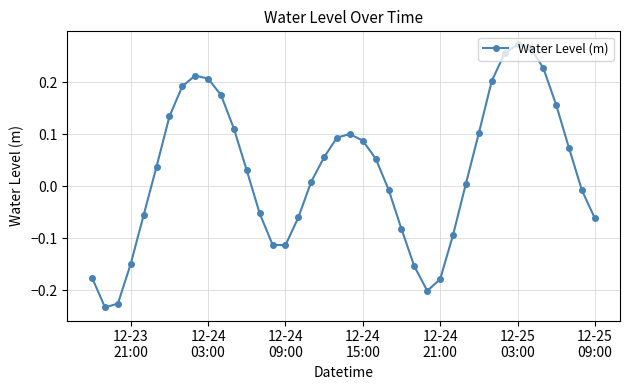

Is this an area chart (filled region under the line)?

No